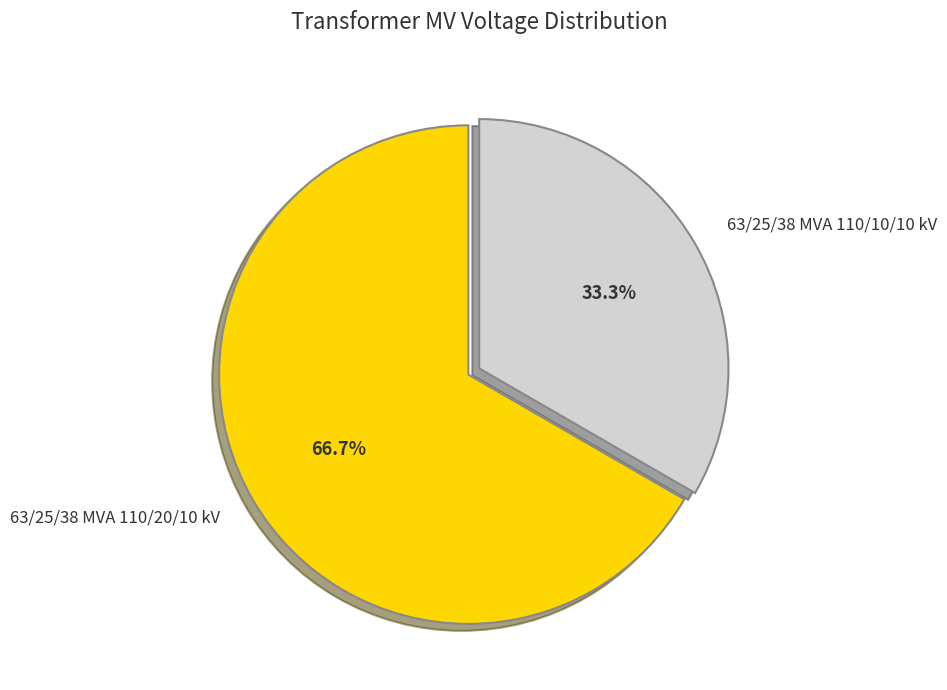

Which slice is the smallest?

63/25/38 MVA 110/10/10 kV